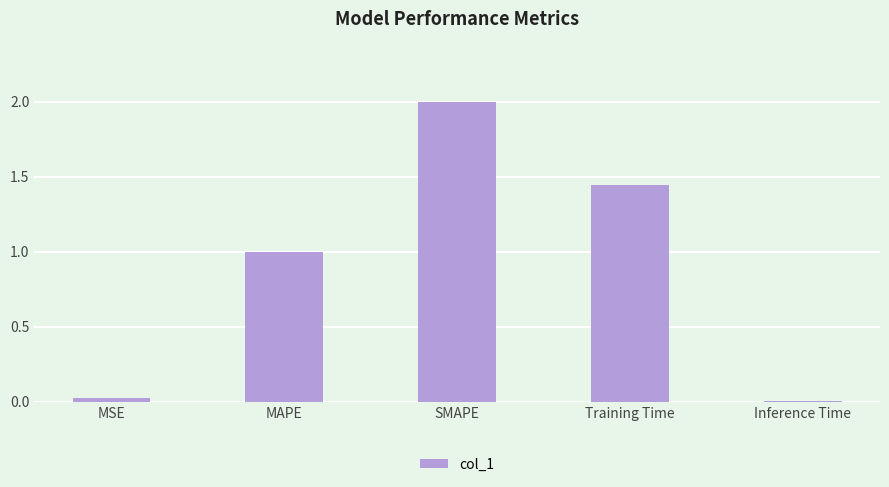

True or false: the data shows 0.0 at MSE.

True